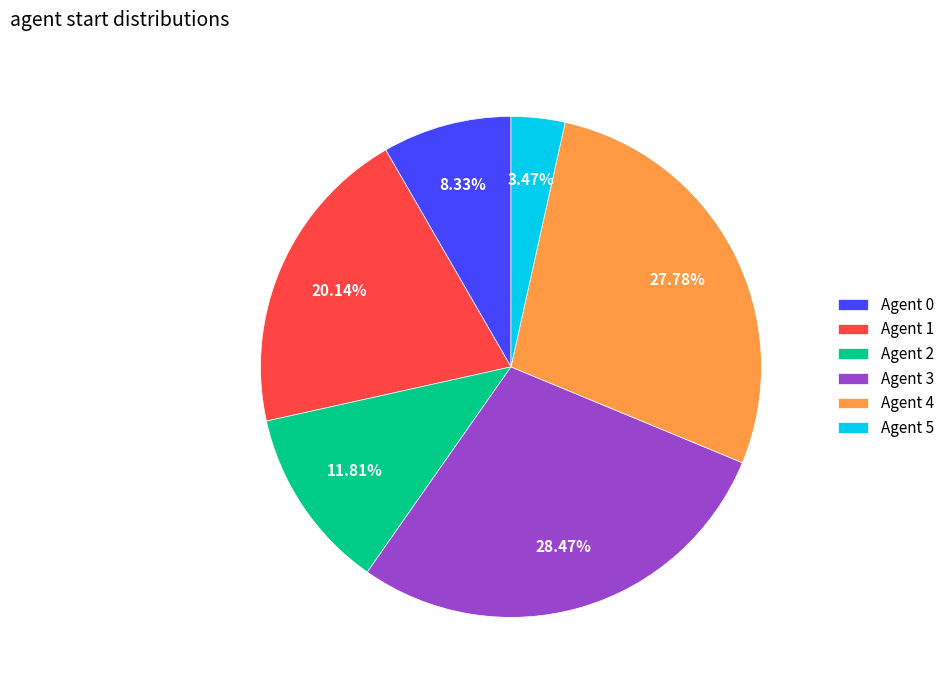

Is it true that Agent 0 is 8% of the pie?

True